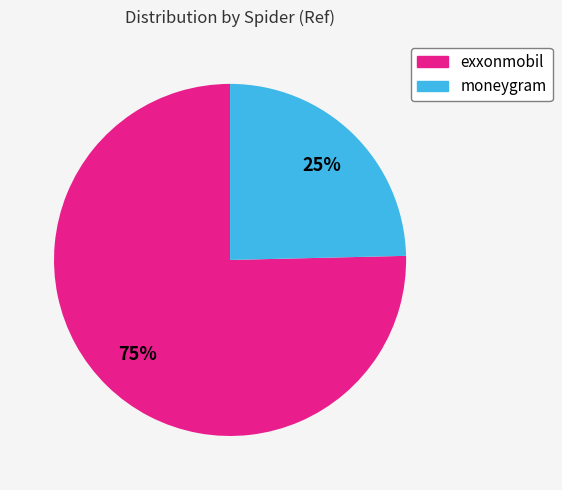

How many segments does this pie chart have?

2